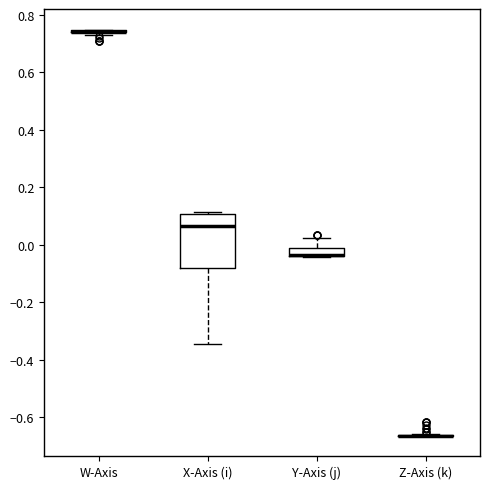

Which box is the tallest, from its lower edge to its upper edge?

X-Axis (i)